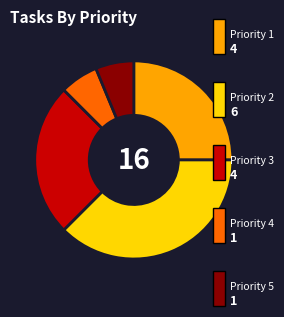

Does any single category account for the majority?

No